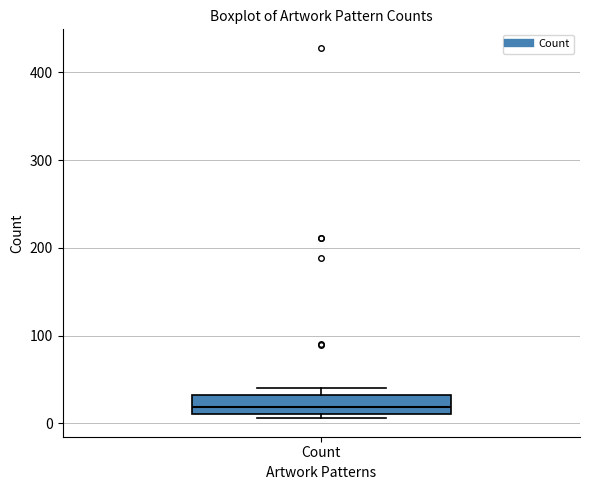

Where does the median line of the box for Count sit on the y-axis? The values are not printed on the chart, so give them approximately, as read against the axis.

20